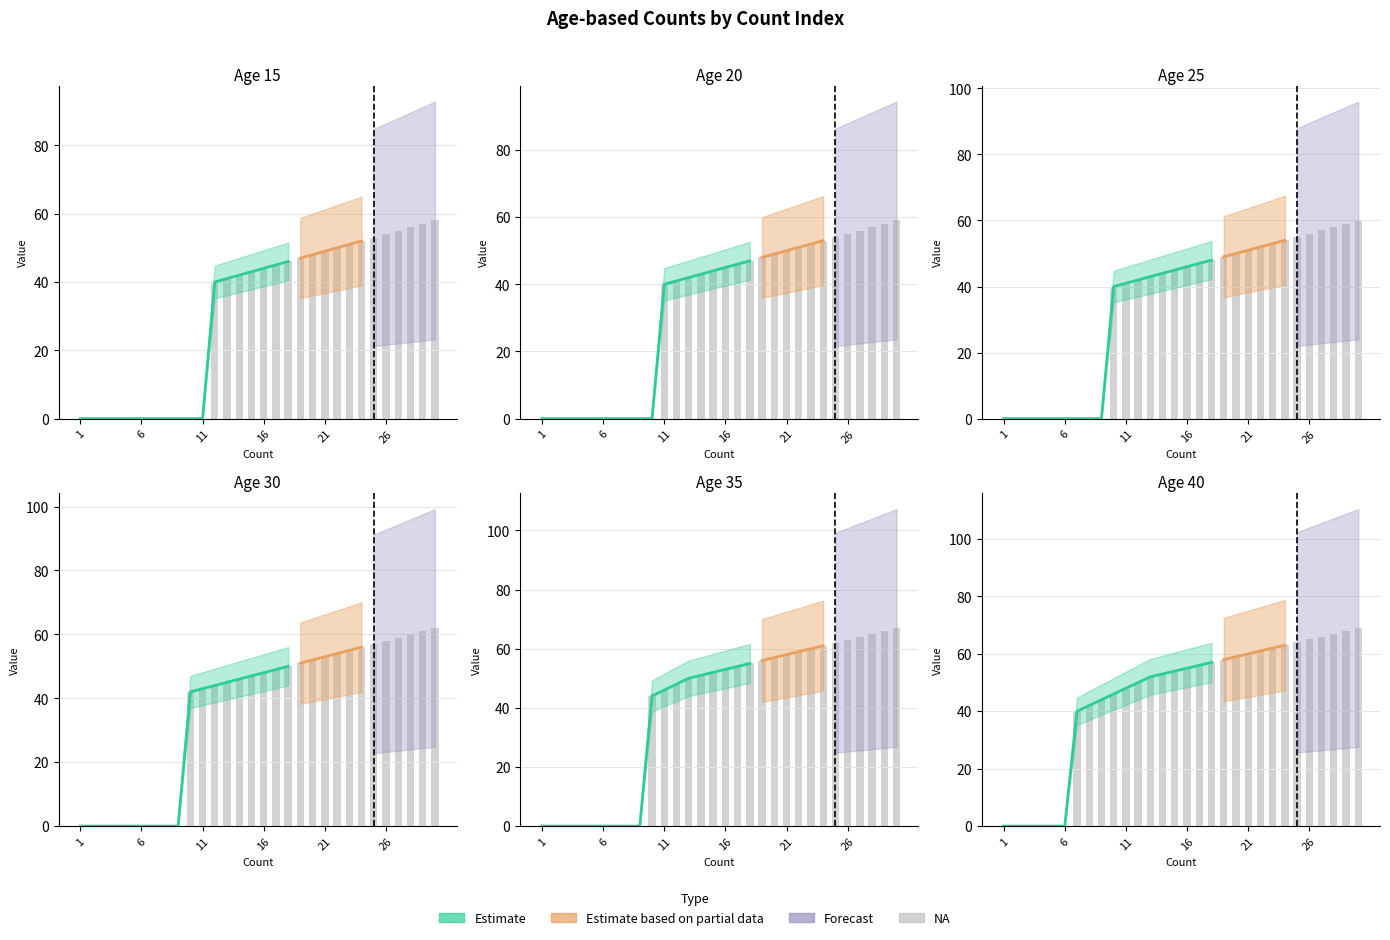

What is the average value of the age_35 series?

40